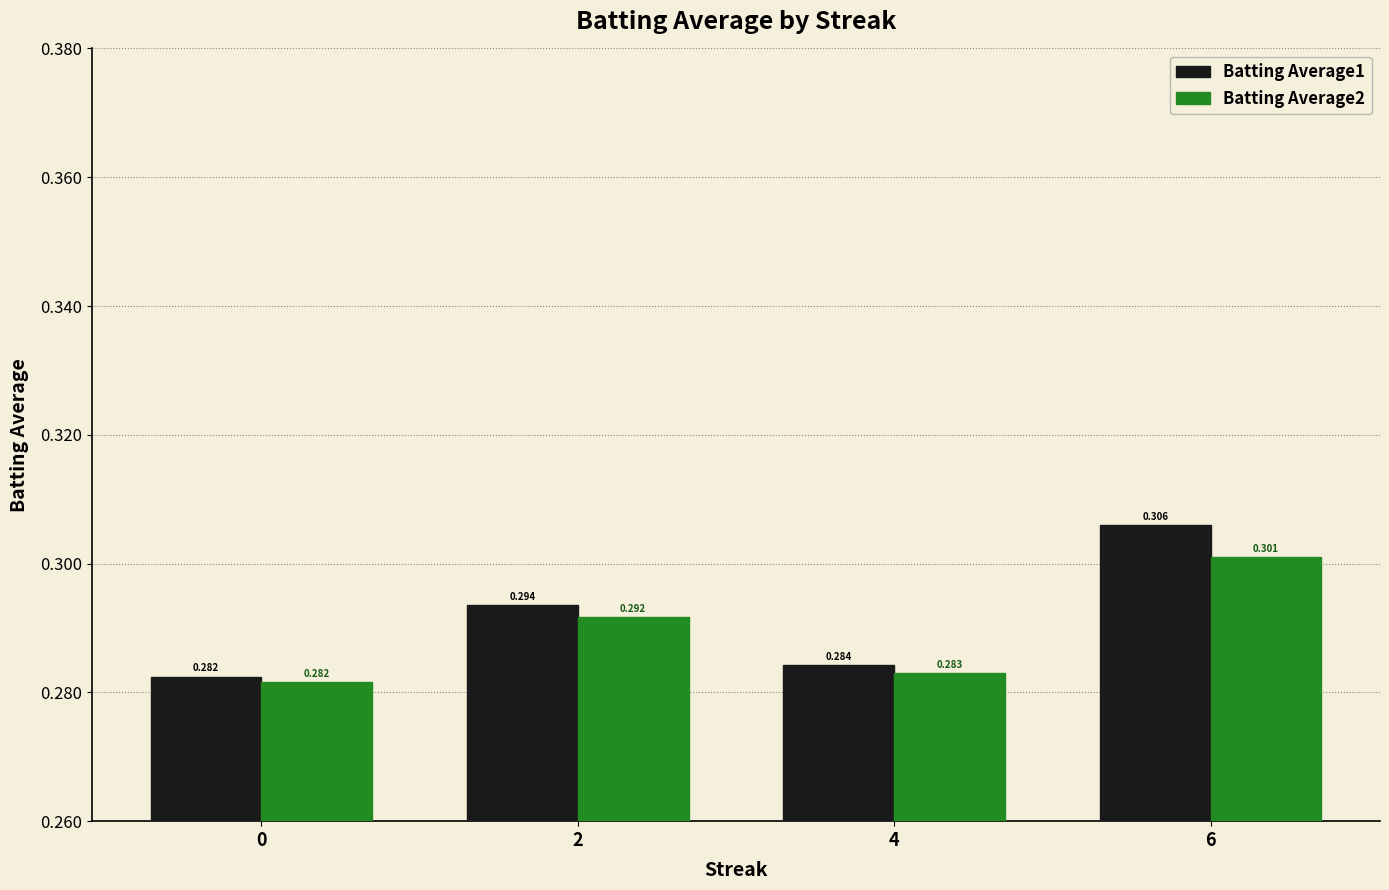

Between 0 and 6, which series saw the biggest shift?

Batting Average1